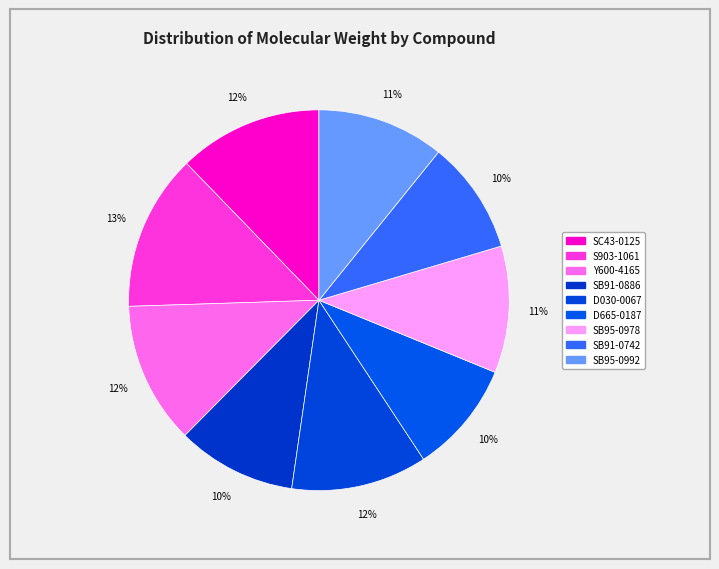

Does SB91-0742 represent more than half of the total?

No